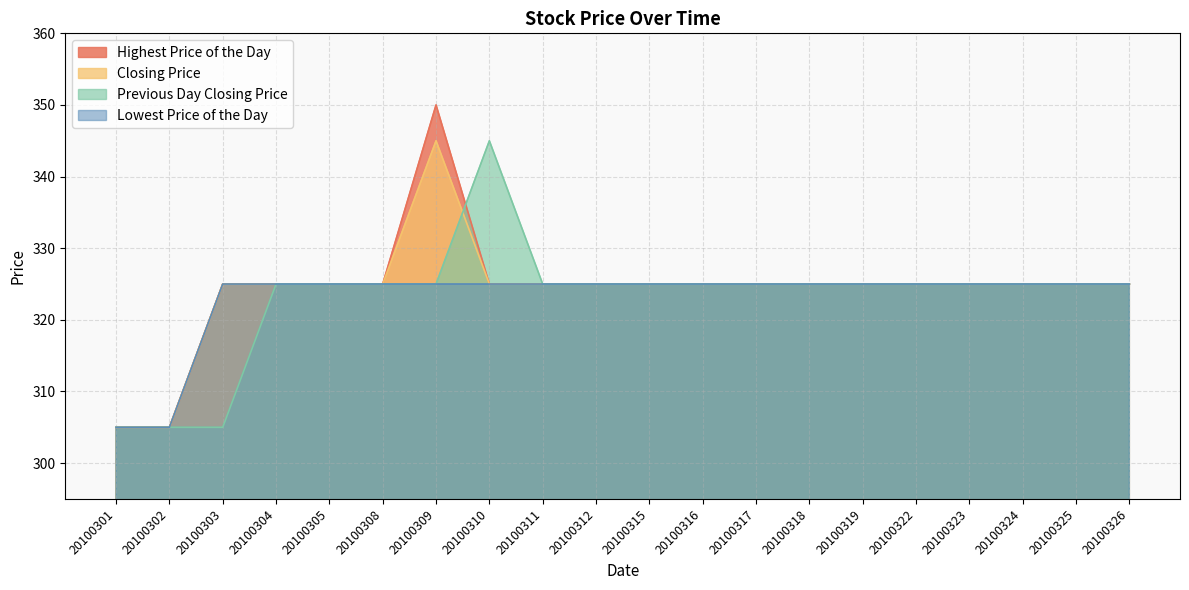

True or false: Closing Price has more than 0 interior local peaks.

True